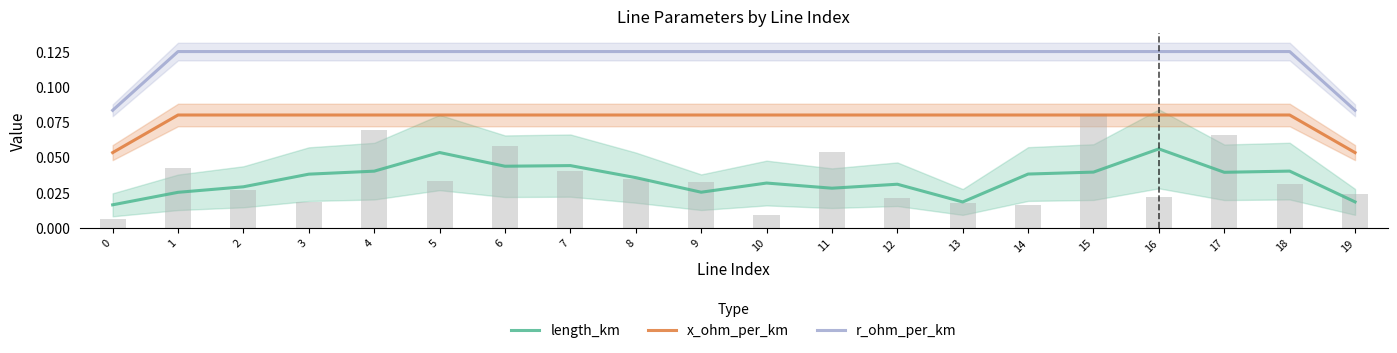

What value does the x_ohm_per_km series have at 1?

0.1